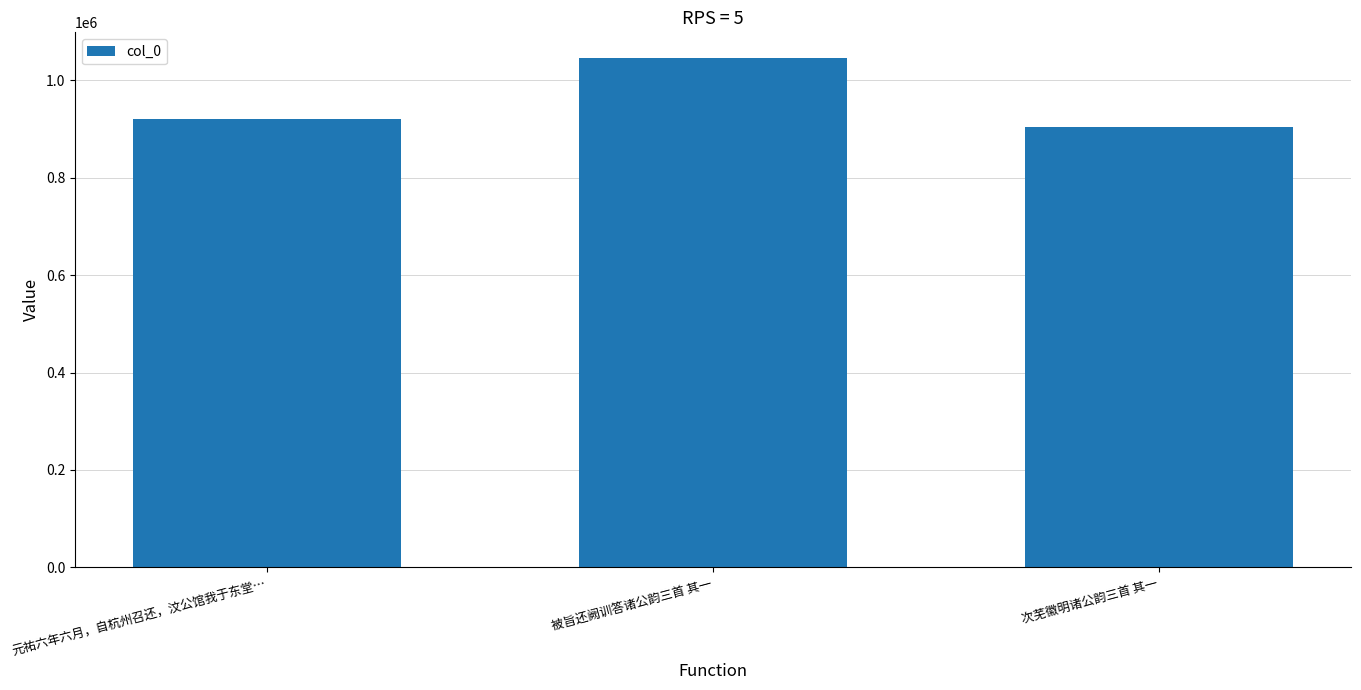

What position from the left is 被旨还阙训答诸公韵三首 其一?

2